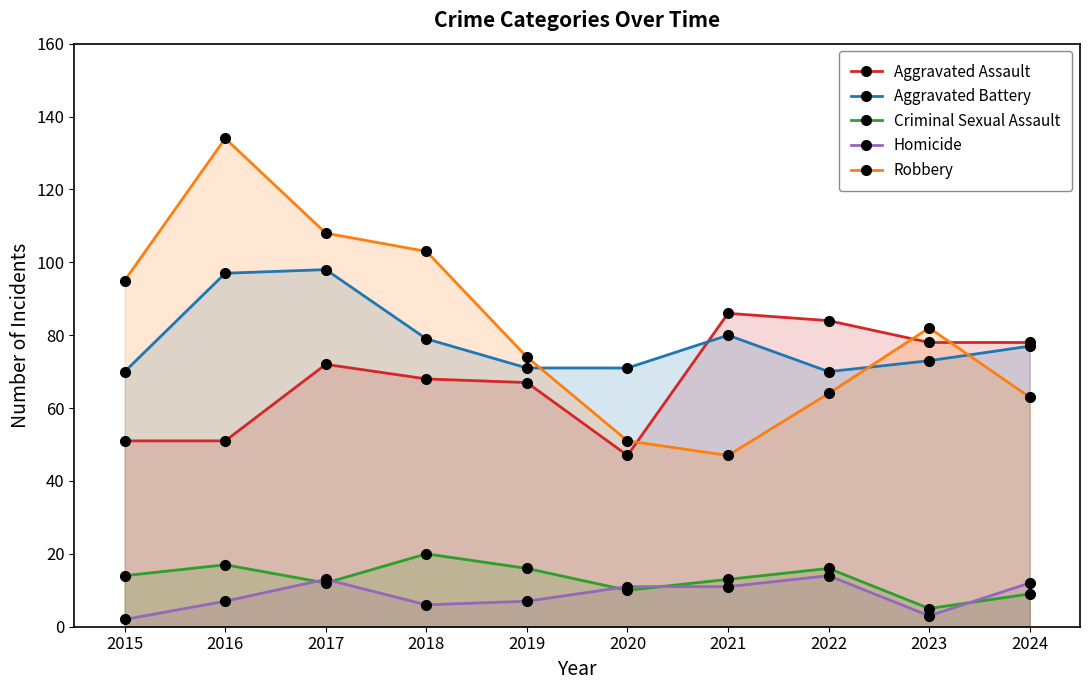

What is the approximate value of Criminal Sexual Assault at 2020?

10